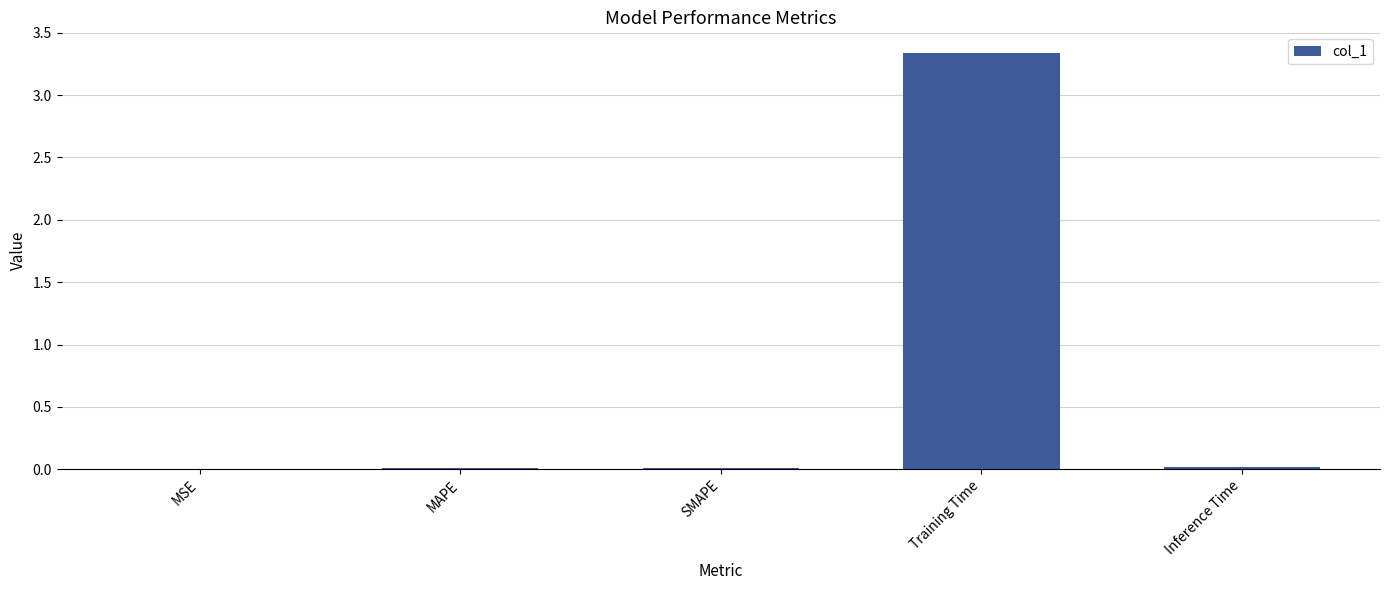

True or false: the data shows 0.0 at SMAPE.

True